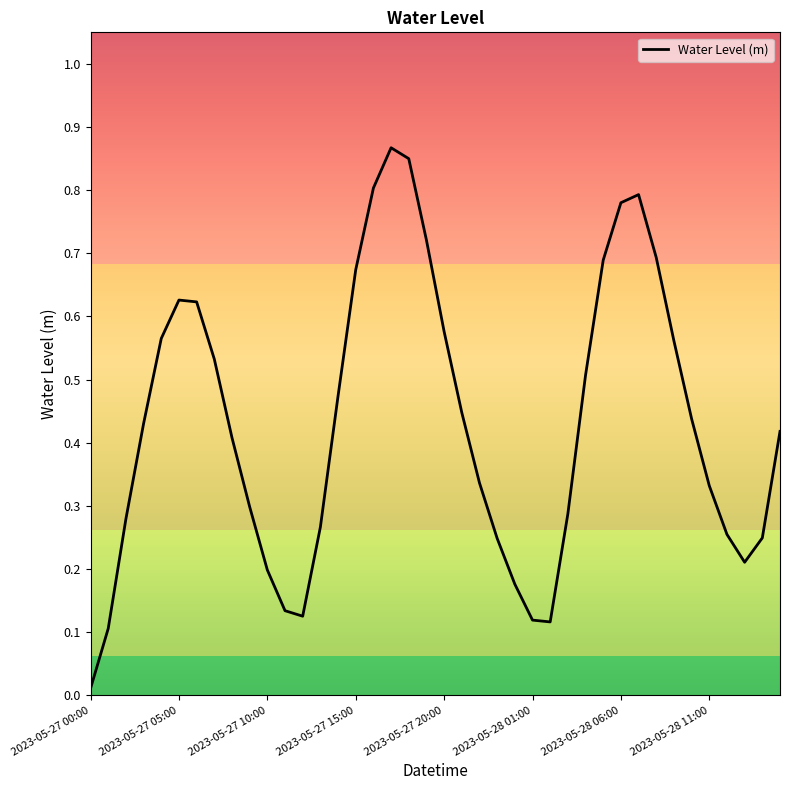

What is the greatest value displayed?

0.9